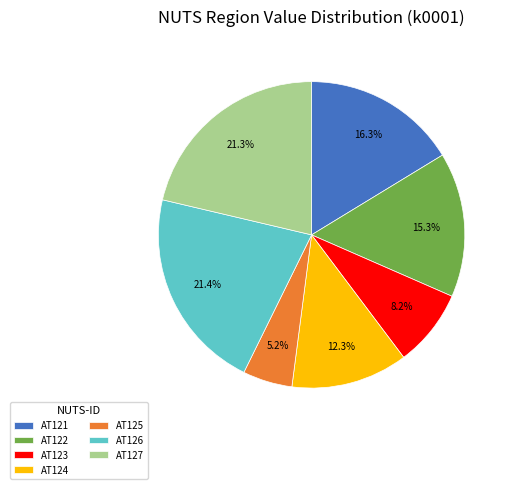

To the nearest percent, what percentage of the pie is AT121?

16%